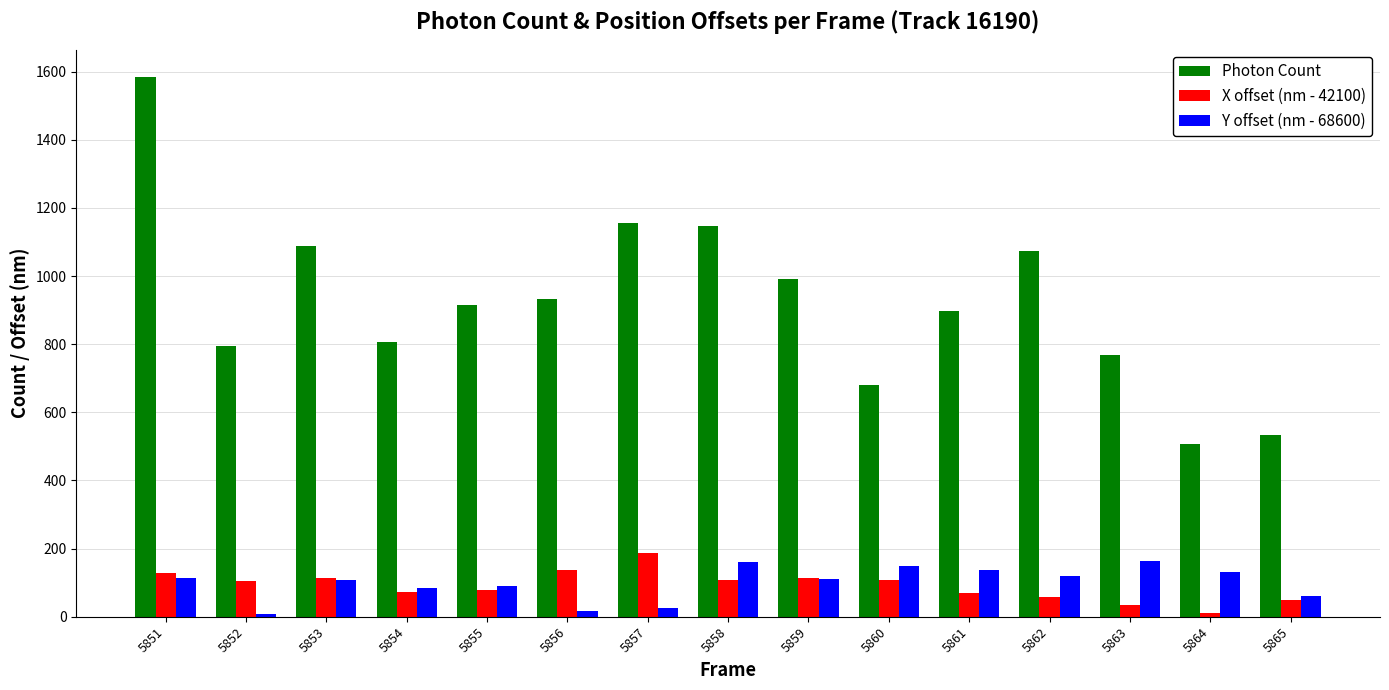

What is the value of the Y offset (nm - 68600) bar at the 5th from the left?

89.0